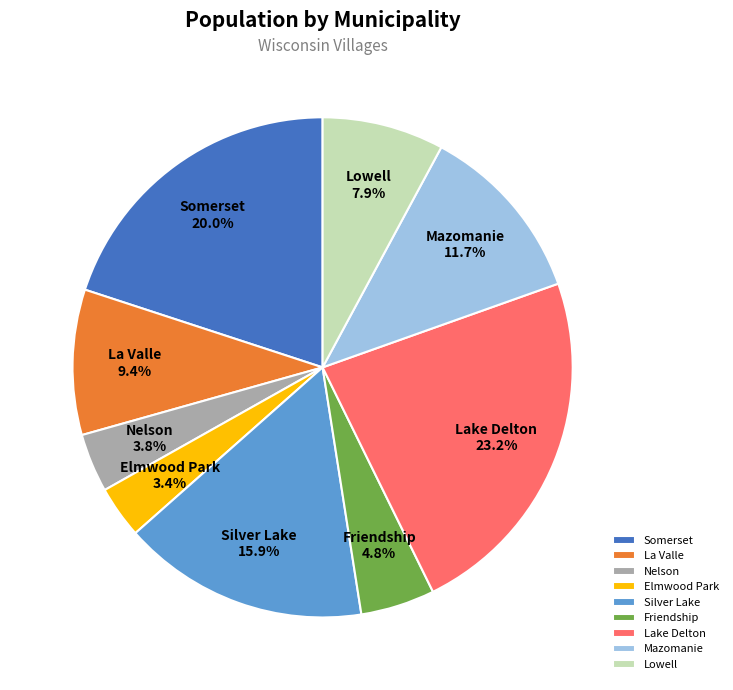

To the nearest percent, what is the combined percentage of Nelson and Somerset?

24%